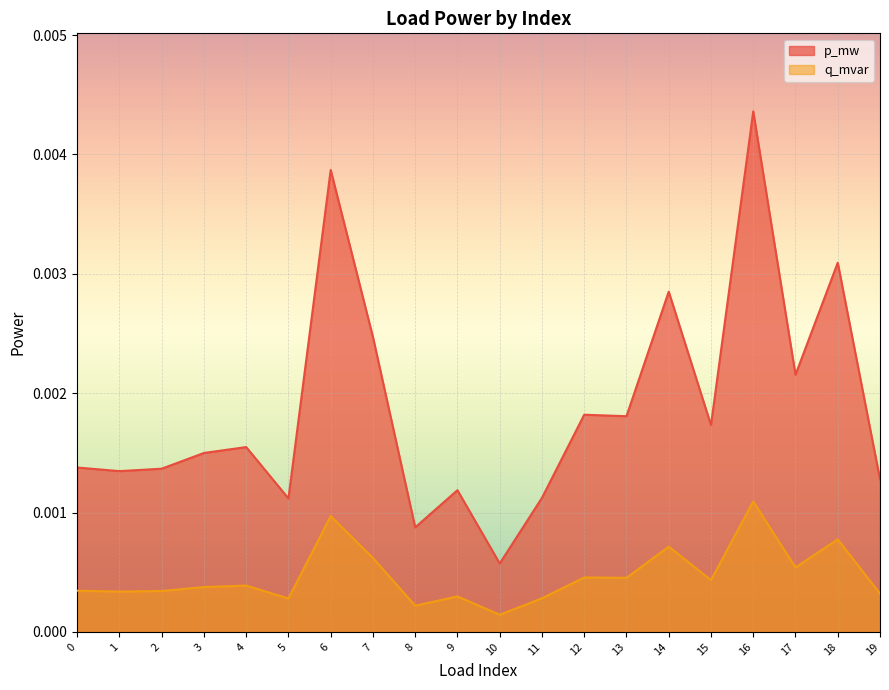

Where is p_mw nearest to the value 0?

10